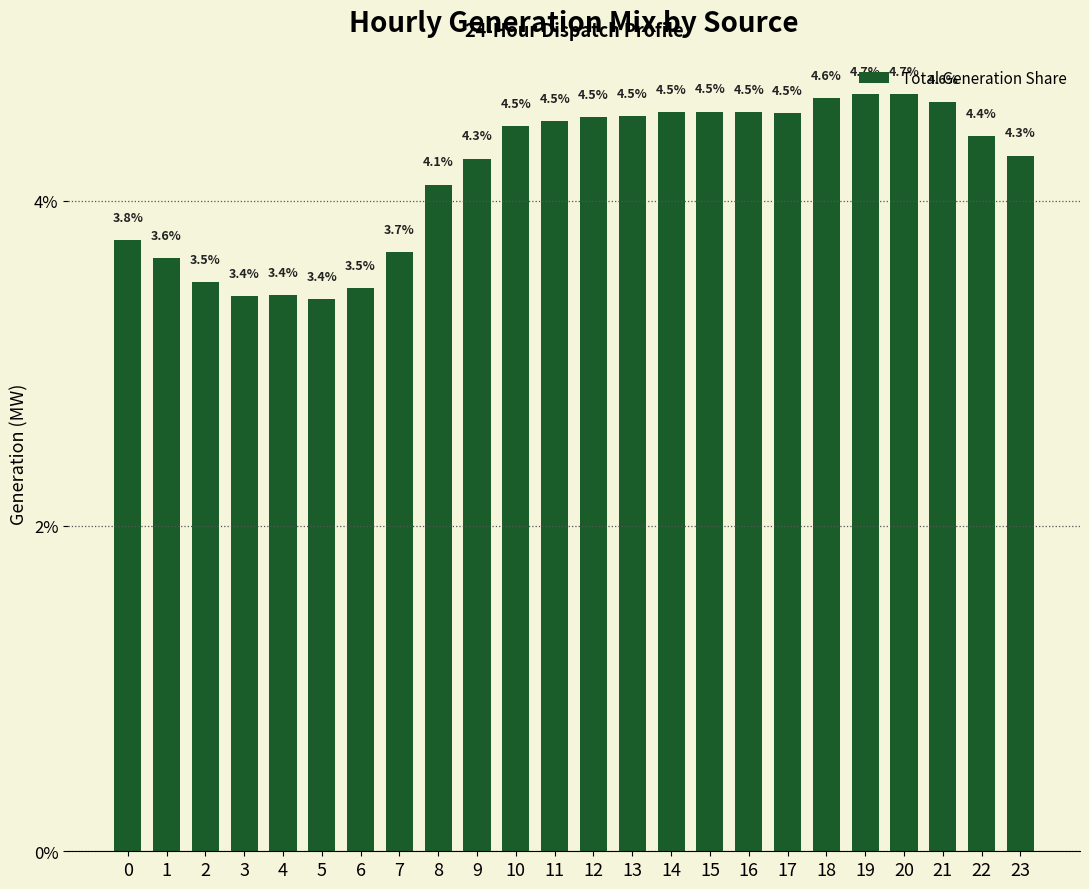

True or false: the data shows 4.7 at 19.

True